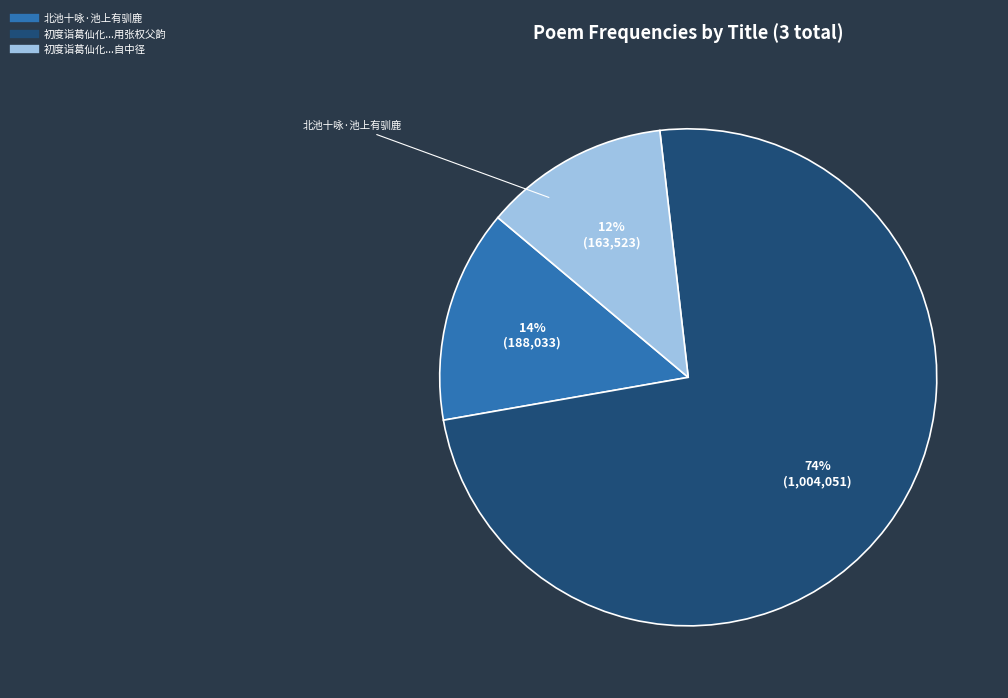

To the nearest percent, what is the average slice percentage?

33%